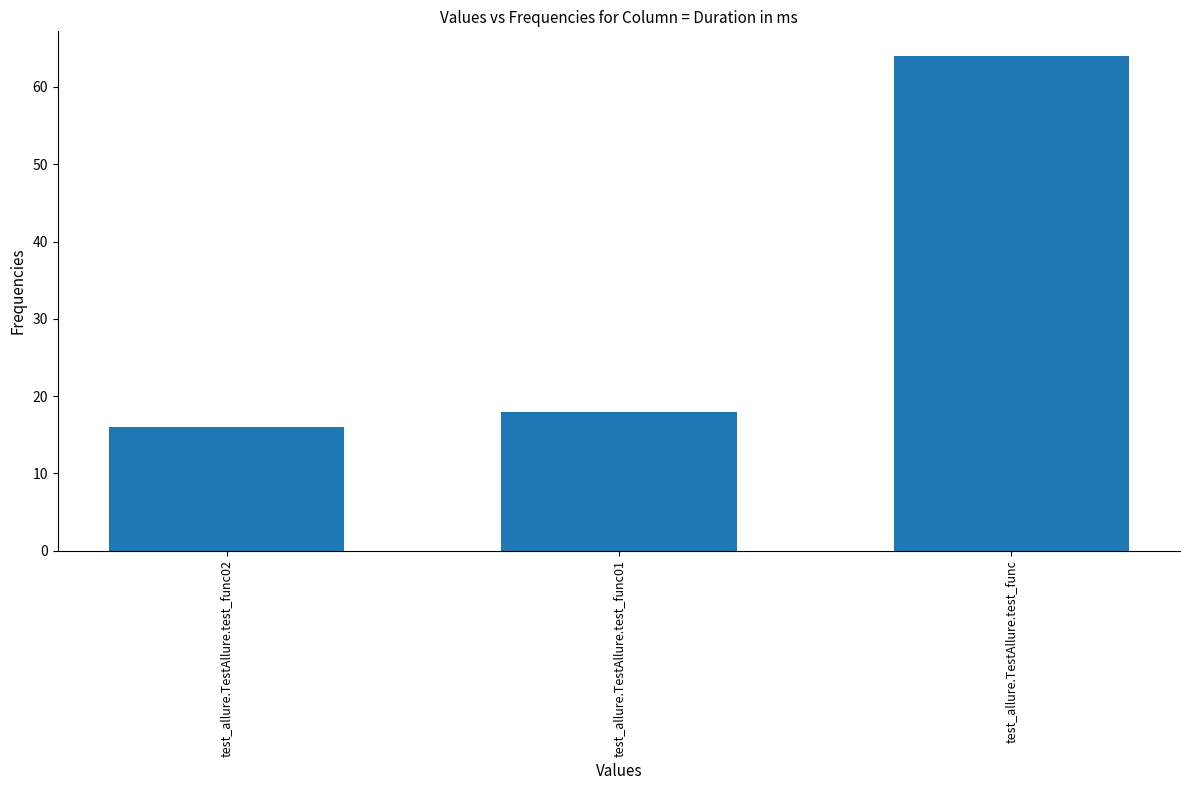

What is the maximum value shown in the chart?

64